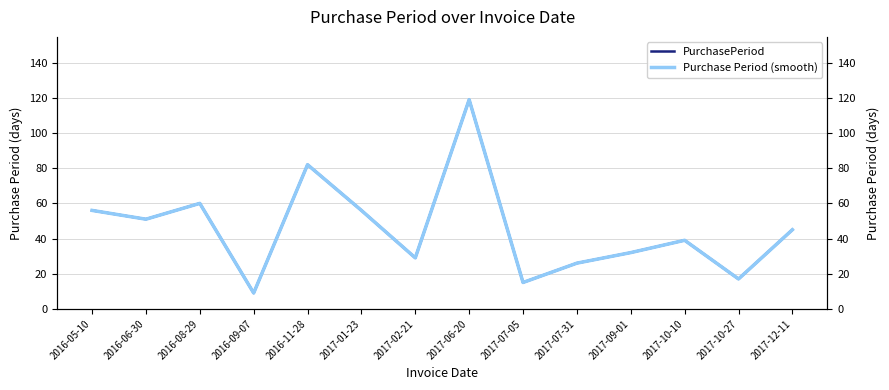

How many data points in PurchasePeriod are less than 45?

7